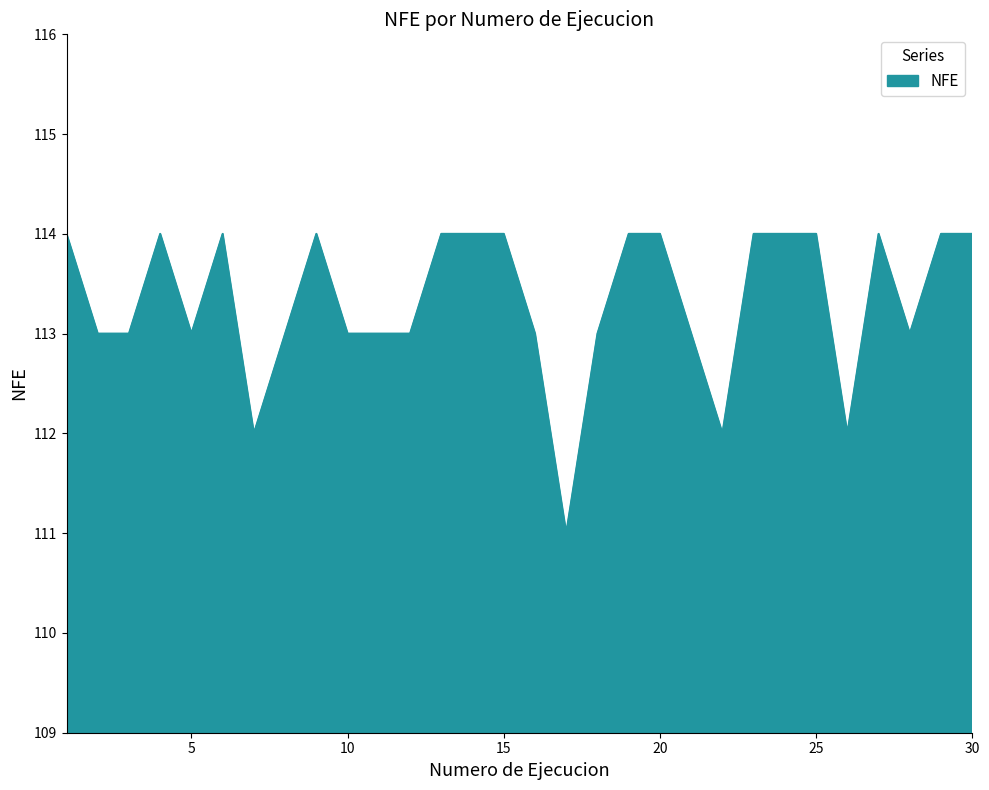

What is the greatest value displayed?

114